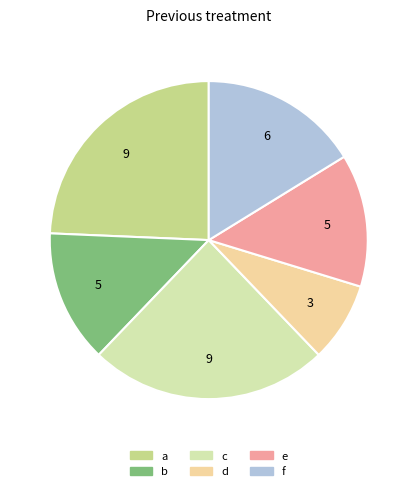

Approximately how many times larger is the value at c compared to a?

1.0